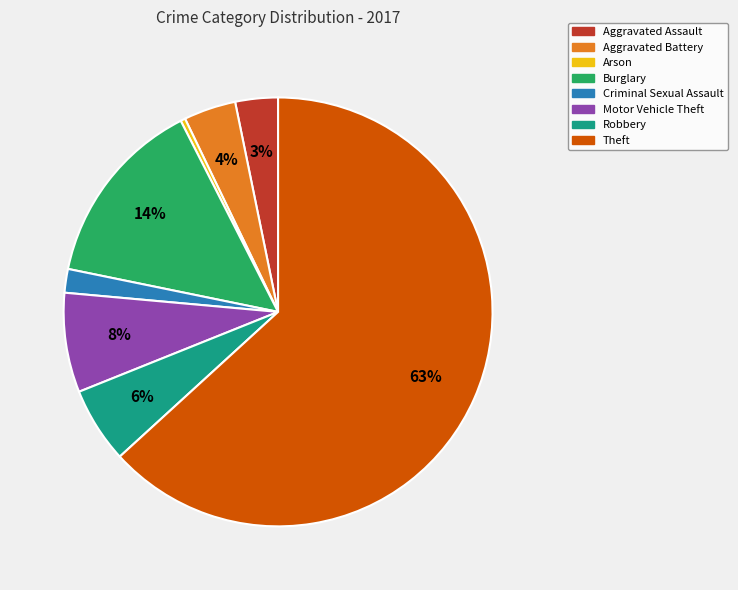

Which has a higher value, Arson or Criminal Sexual Assault?

Criminal Sexual Assault